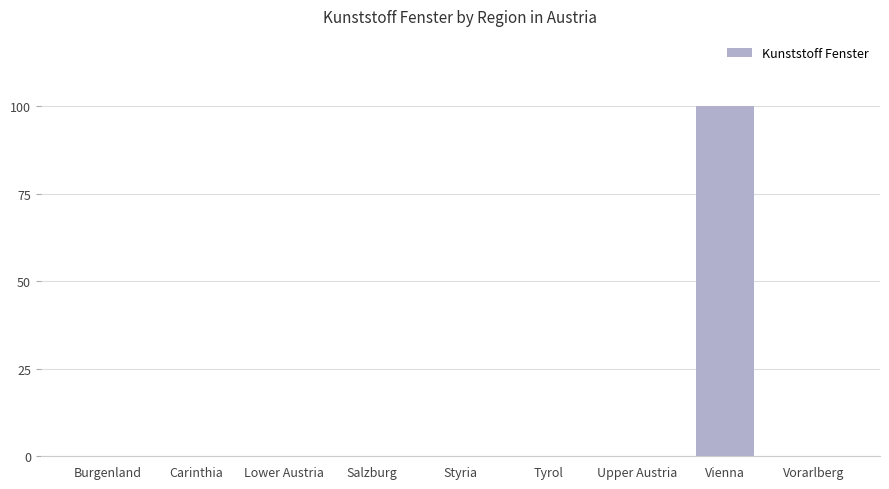

How many series are shown in this chart?

1